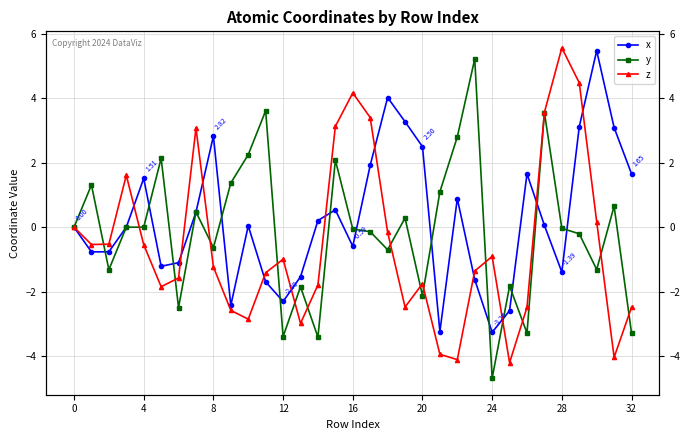

What is the average value of the z series?

-0.5